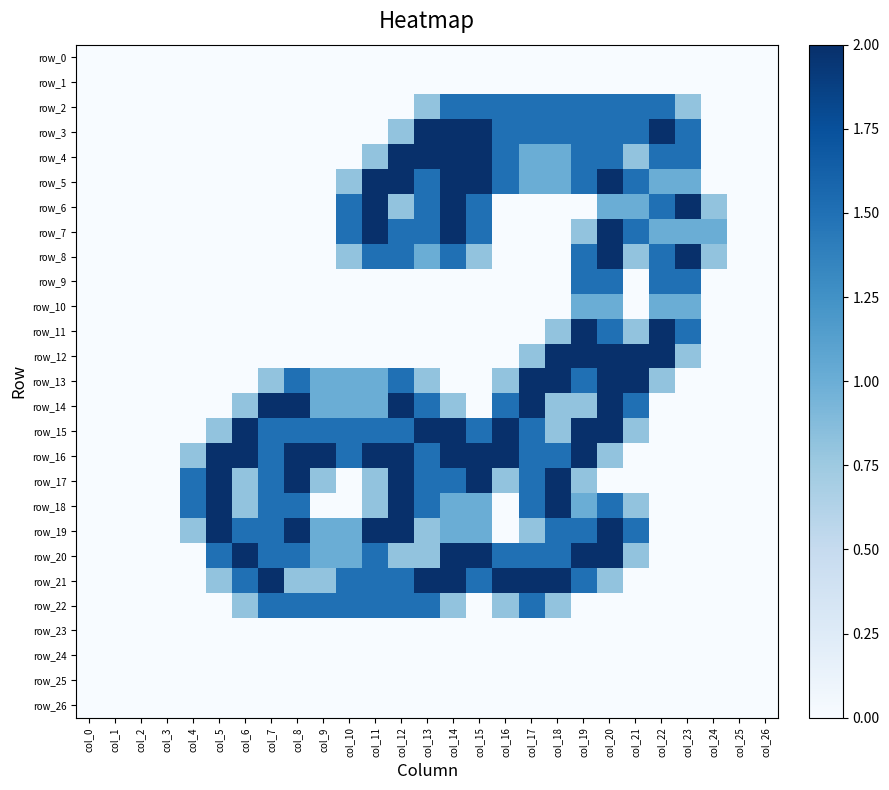

How many positive values does the row_4 series have?

13